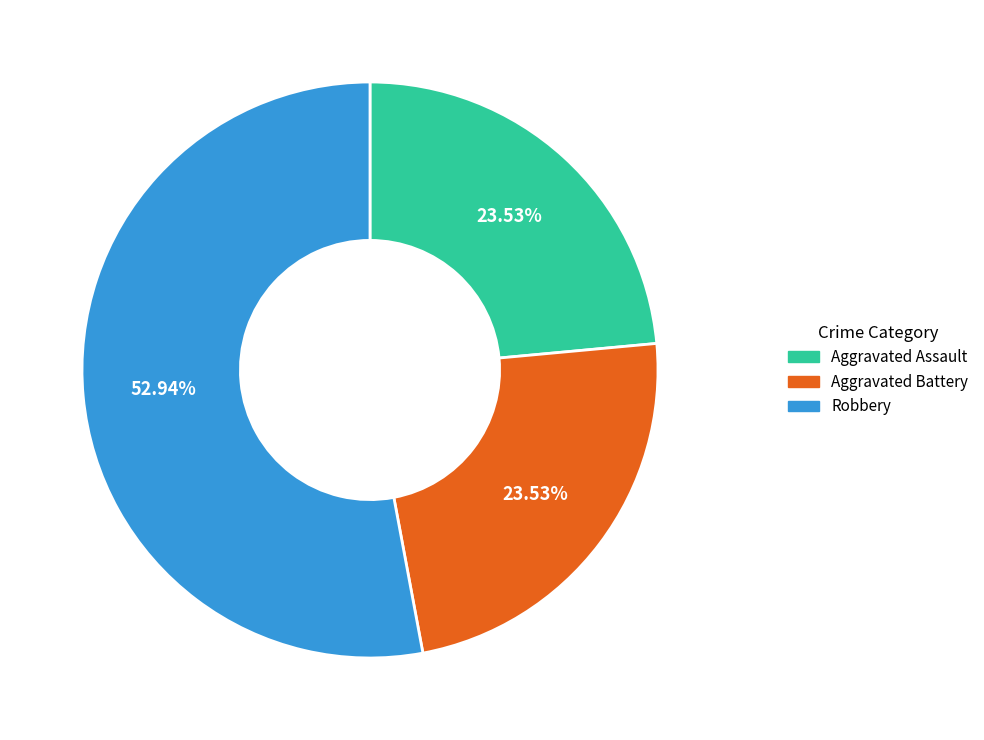

Is there a majority slice in this chart?

Yes